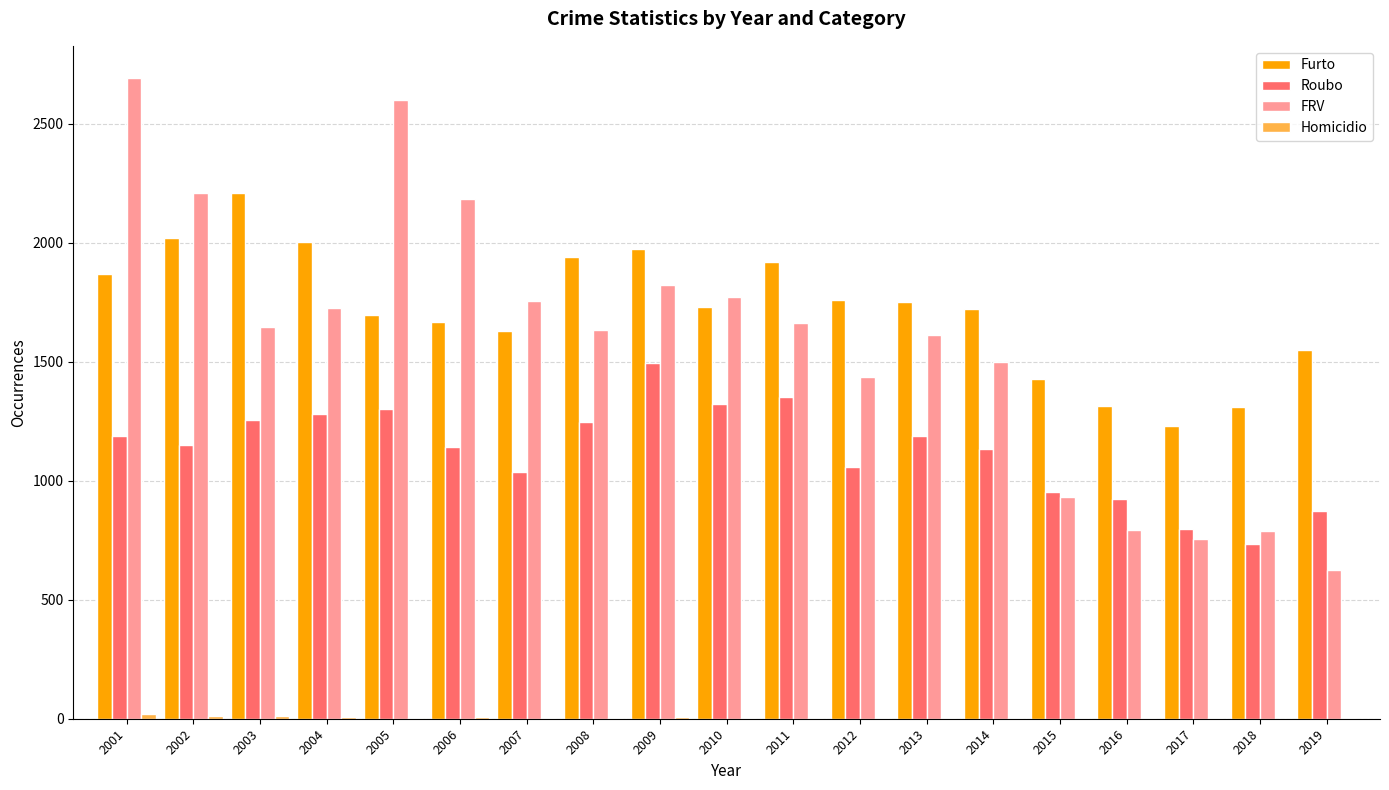

Is it true that Roubo equals 1246 at 2008?

True